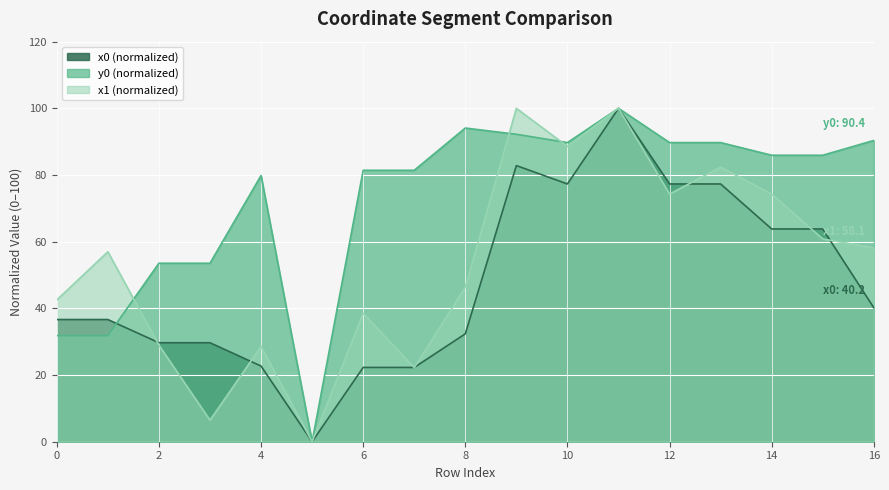

At how many categories does at least one series exceed 44?

15